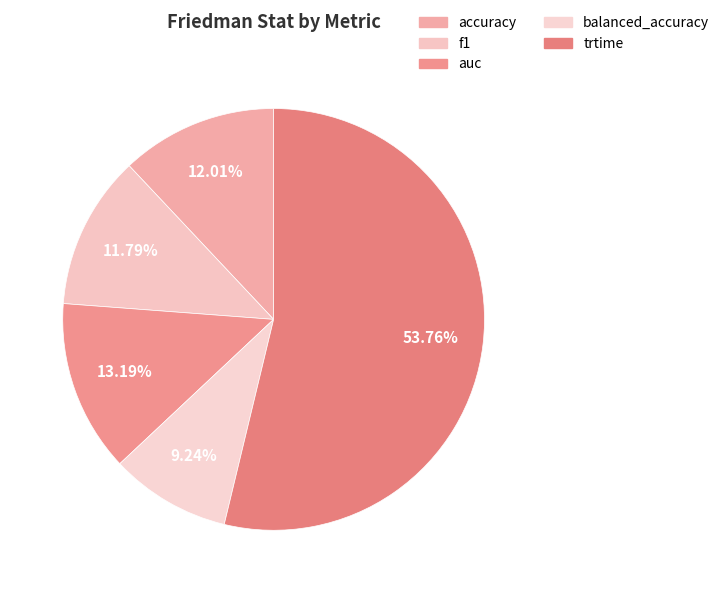

To the nearest percent, what is the average slice percentage?

20%